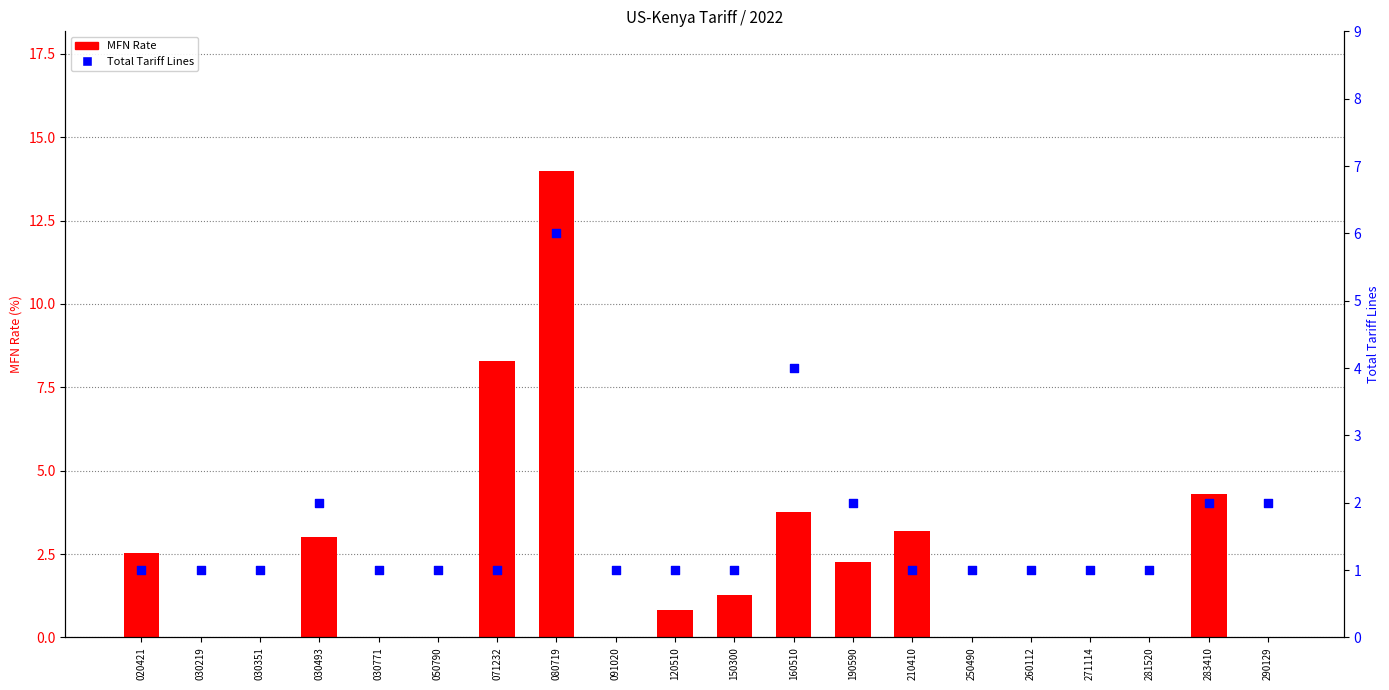

Which series has the largest total across all categories?

MFN Rate